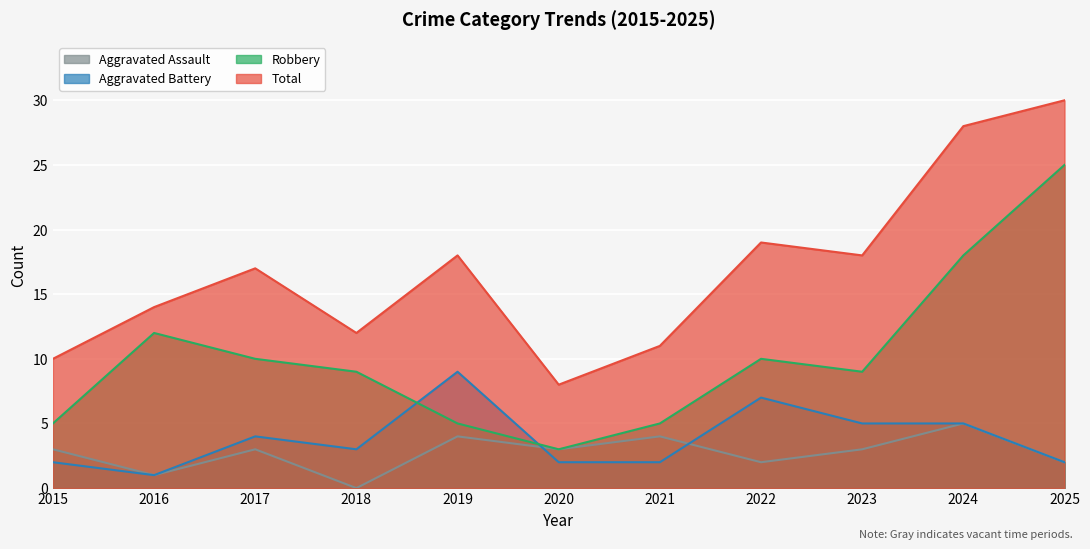

How many interior local valleys does the Robbery series have?

2